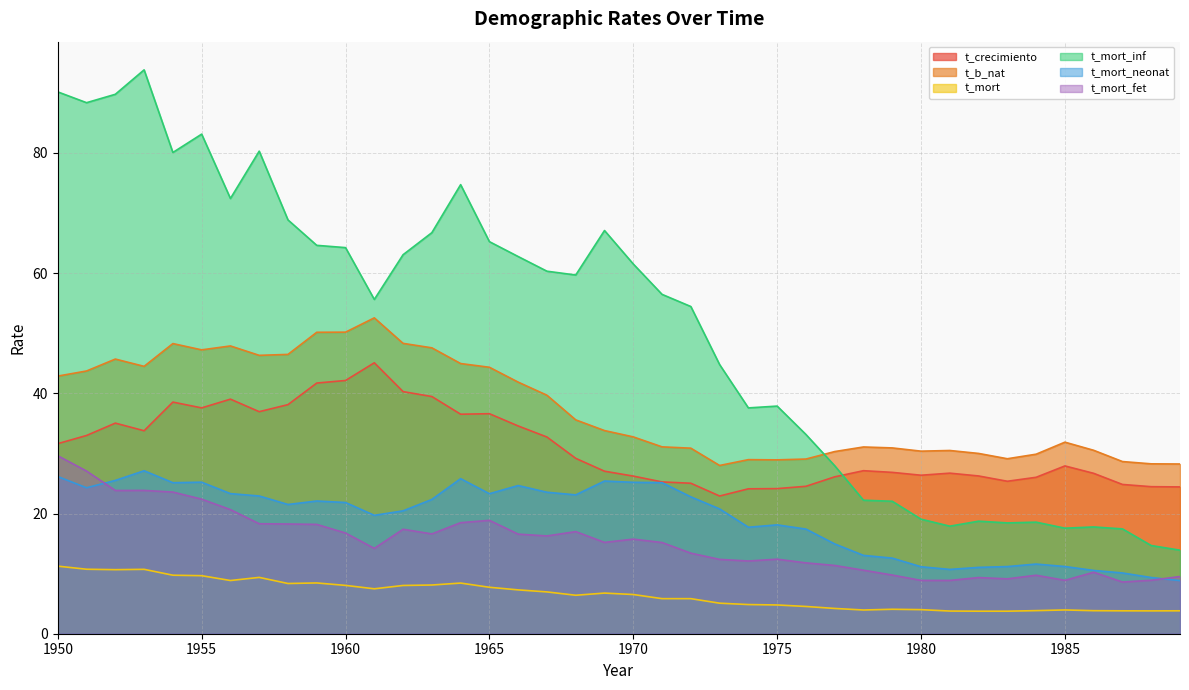

In t_b_nat, how many points are lower than both neighbors (excluding endpoints)?

7